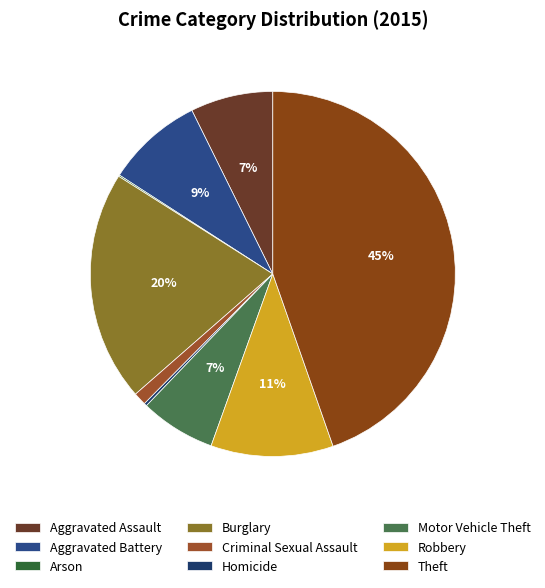

To the nearest percent, what is the combined percentage of Aggravated Battery and Homicide?

9%